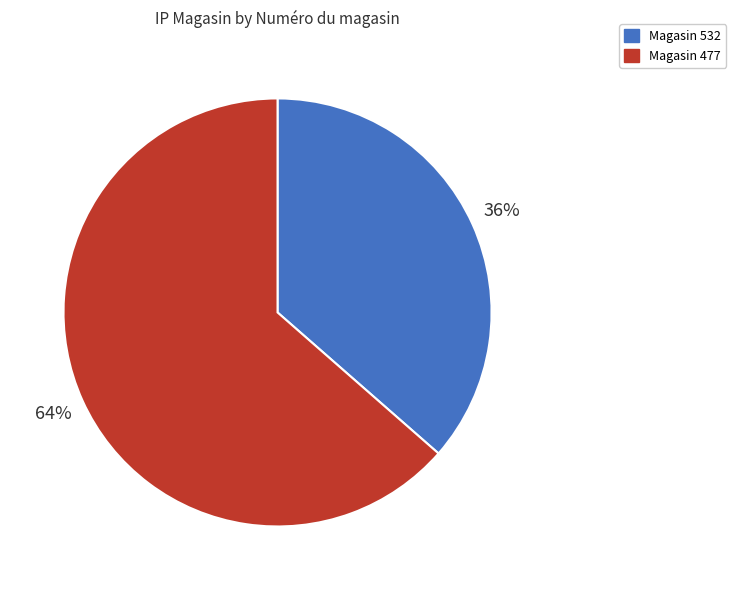

Does any single category account for the majority?

Yes